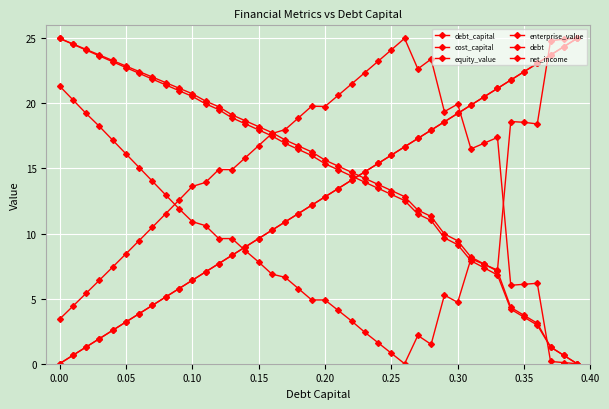

Is this an area chart (filled region under the line)?

No